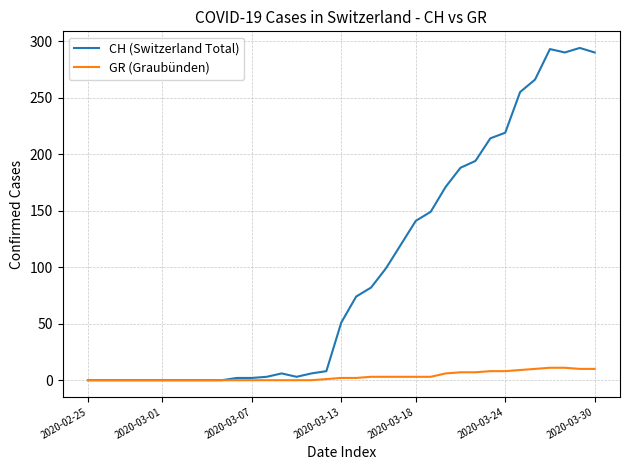

At how many categories does at least one series exceed 197?

8